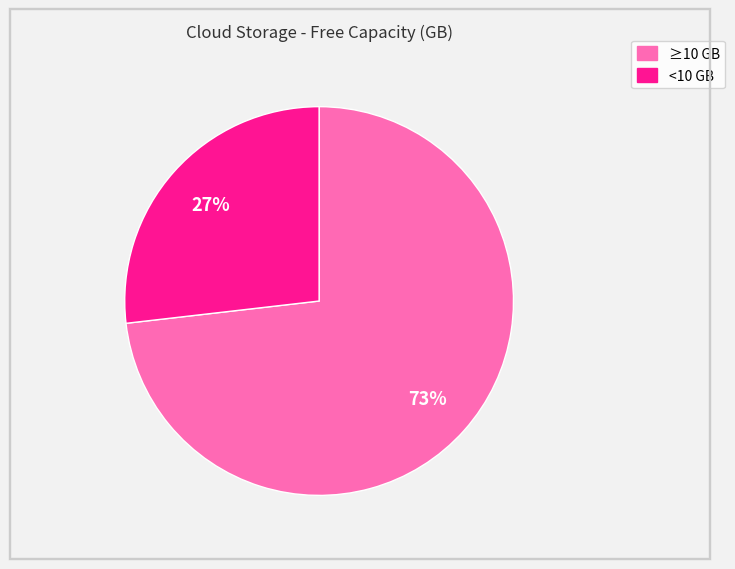

Is there a majority slice in this chart?

Yes